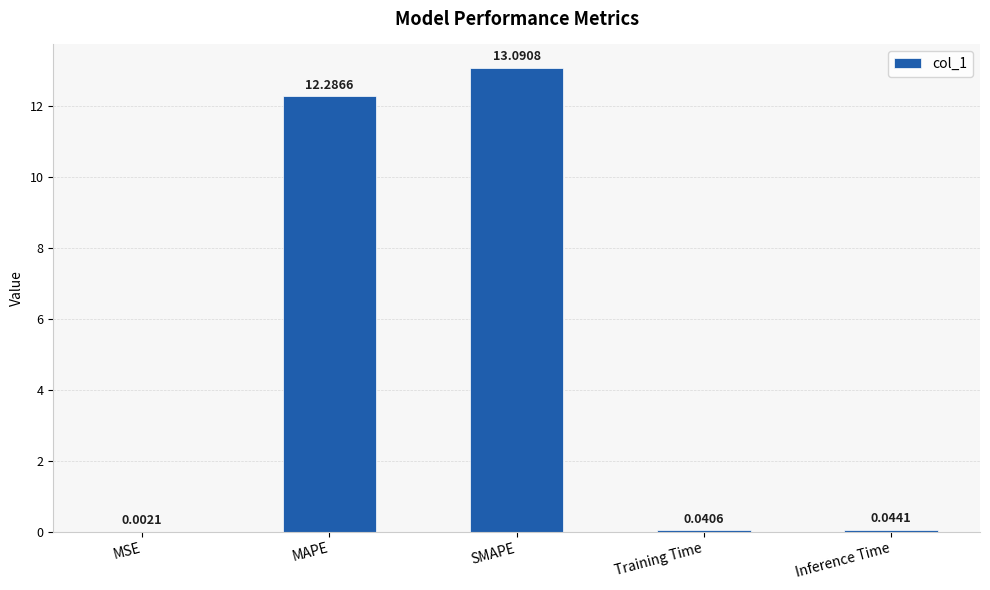

Which has a higher value, Training Time or MSE?

Training Time